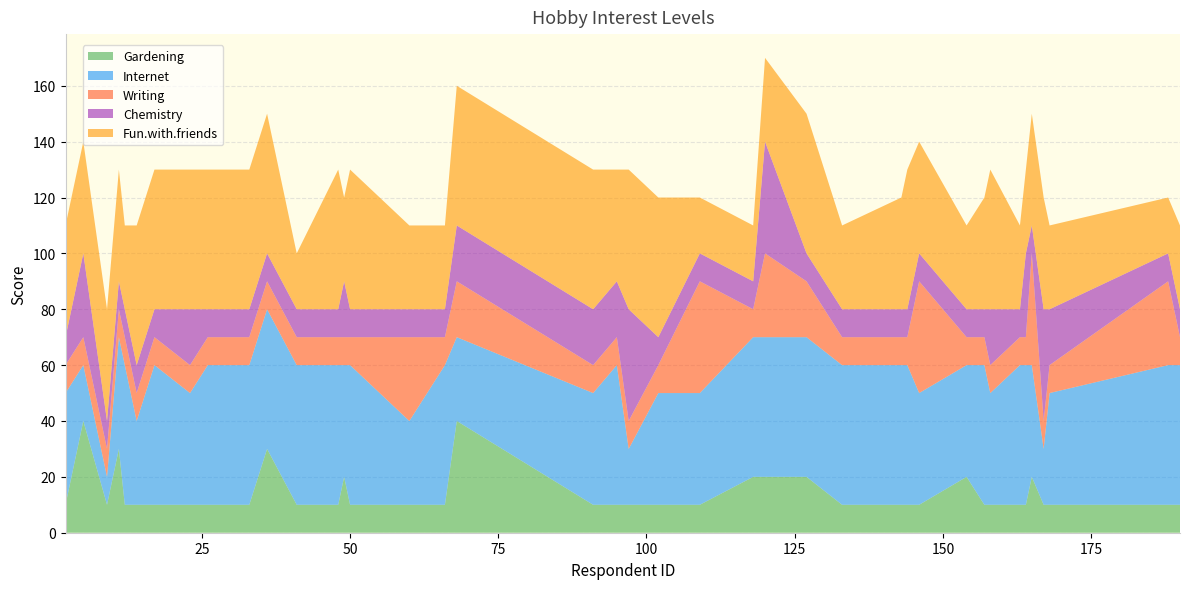

Reading left to right, what are all the values shown in this chart?

Gardening: 2=10	5=40	9=10	11=30	12=10	14=10	17=10	23=10	26=10	33=10	36=30	41=10	48=10	49=20	50=10	60=10	66=10	68=40	91=10	95=10	97=10	102=10	109=10	118=20	120=20	127=20	133=10	143=10	144=10	146=10	154=20	157=10	158=10	163=10	164=10	165=20	167=10	168=10	188=10	190=10
Internet: 2=40	5=20	9=10	11=40	12=50	14=30	17=50	23=40	26=50	33=50	36=50	41=50	48=50	49=40	50=50	60=30	66=50	68=30	91=40	95=50	97=20	102=40	109=40	118=50	120=50	127=50	133=50	143=50	144=50	146=40	154=40	157=50	158=40	163=50	164=50	165=40	167=20	168=40	188=50	190=50
Writing: 2=10	5=10	9=10	11=10	12=10	14=10	17=10	23=10	26=10	33=10	36=10	41=10	48=10	49=10	50=10	60=30	66=10	68=20	91=10	95=10	97=10	102=10	109=40	118=10	120=30	127=20	133=10	143=10	144=10	146=40	154=10	157=10	158=10	163=10	164=10	165=40	167=10	168=10	188=30	190=10
Chemistry: 2=10	5=30	9=10	11=10	12=10	14=10	17=10	23=20	26=10	33=10	36=10	41=10	48=10	49=20	50=10	60=10	66=10	68=20	91=20	95=20	97=40	102=10	109=10	118=10	120=40	127=10	133=10	143=10	144=10	146=10	154=10	157=10	158=20	163=10	164=30	165=10	167=40	168=20	188=10	190=10
Fun.with.friends: 2=40	5=40	9=40	11=40	12=30	14=50	17=50	23=50	26=50	33=50	36=50	41=20	48=50	49=30	50=50	60=30	66=30	68=50	91=50	95=40	97=50	102=50	109=20	118=20	120=30	127=50	133=30	143=40	144=50	146=40	154=30	157=40	158=50	163=30	164=30	165=40	167=40	168=30	188=20	190=30